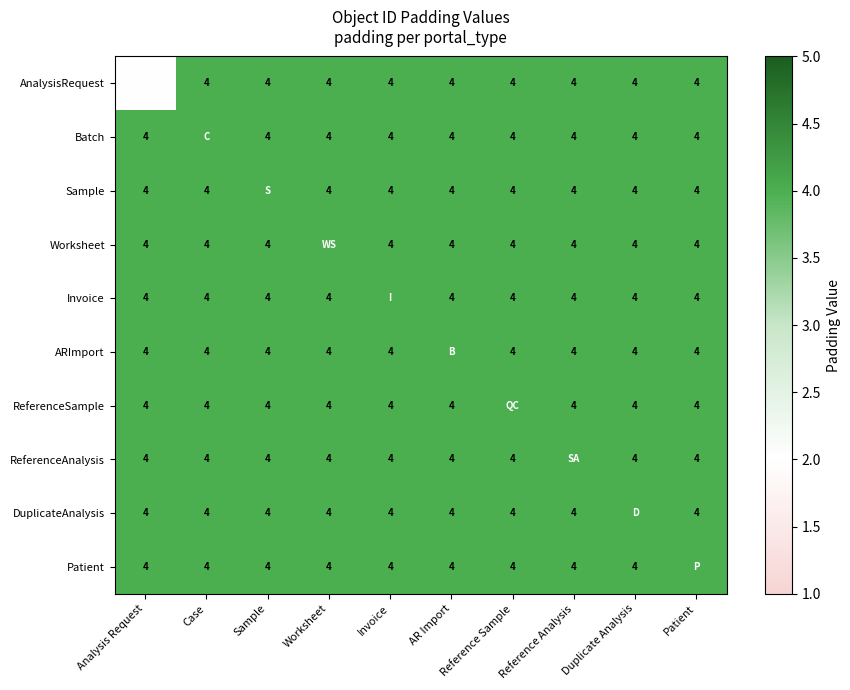

True or false: Sample has a value of 4 at Worksheet.

True